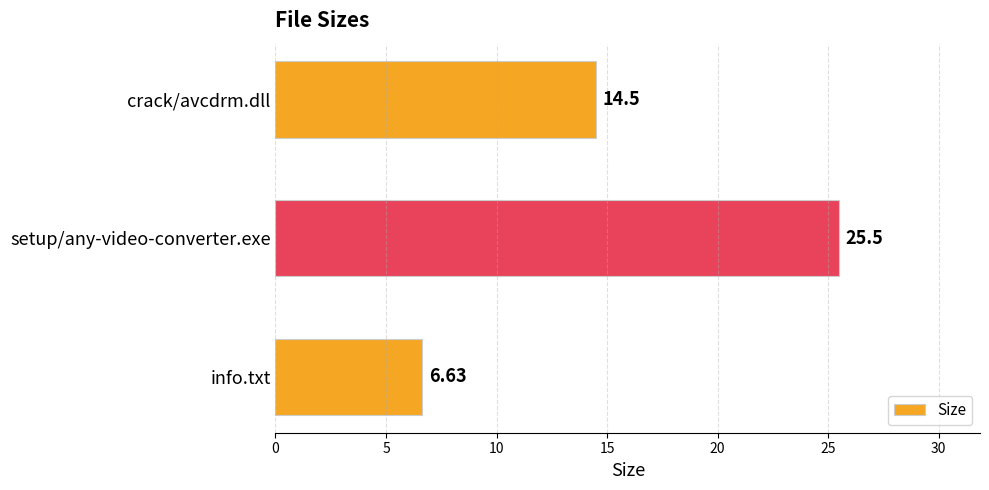

At which label is the value closest to 16?

crack/avcdrm.dll